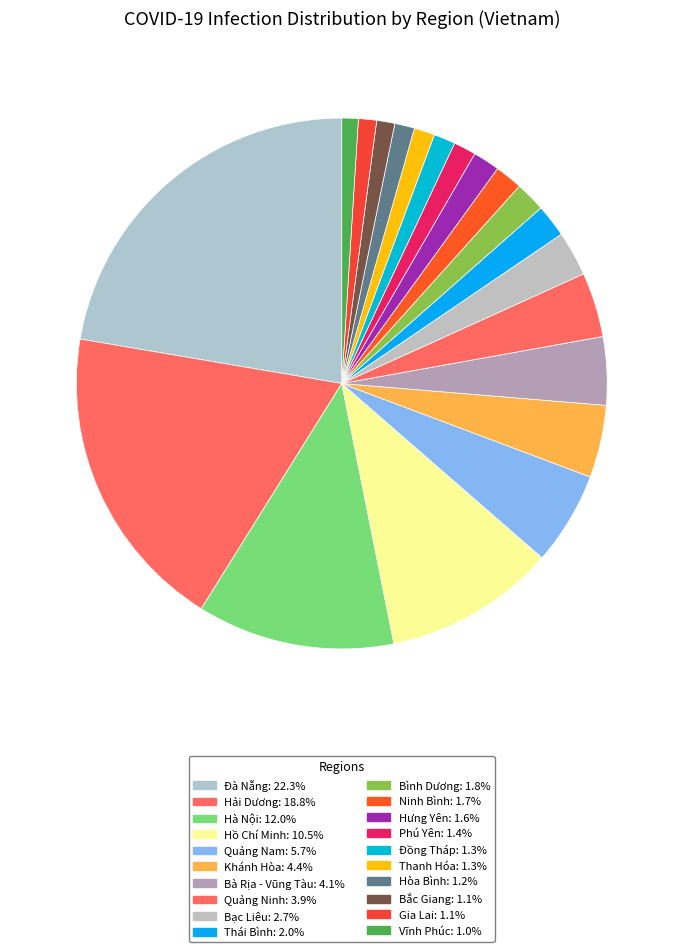

How much of the chart is everything except Đồng Tháp?

98.7%